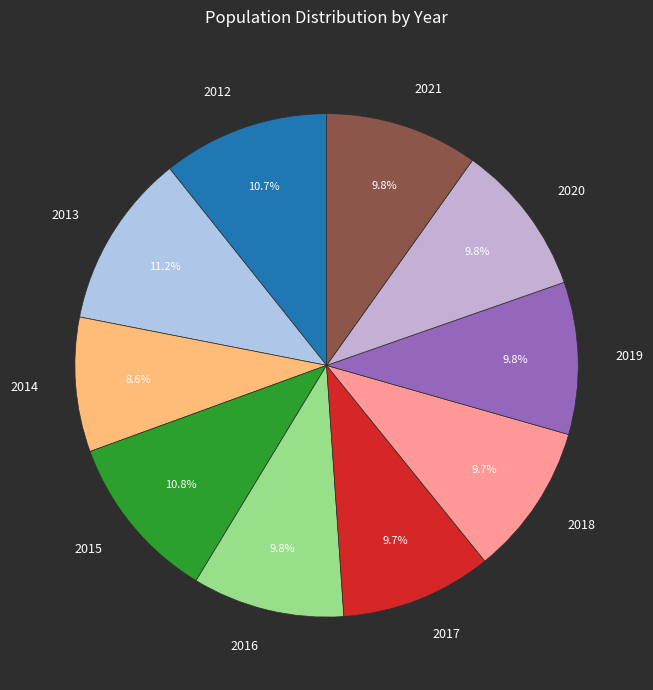

To the nearest percent, what is the difference between the 2012 and 2020 slice percentages?

1%